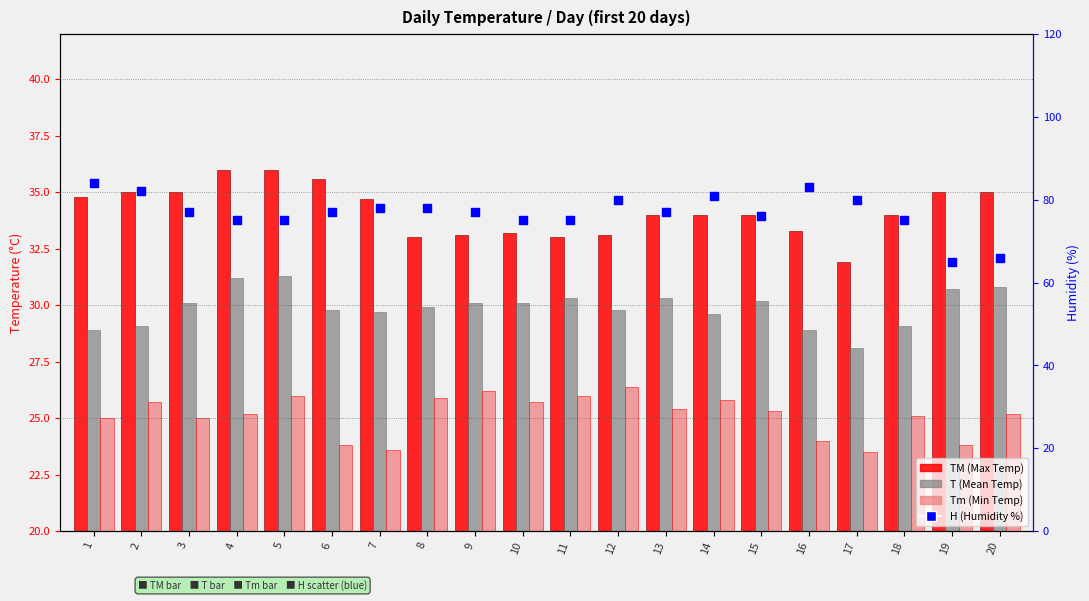

Which series reaches the minimum Y coordinate?

Tm